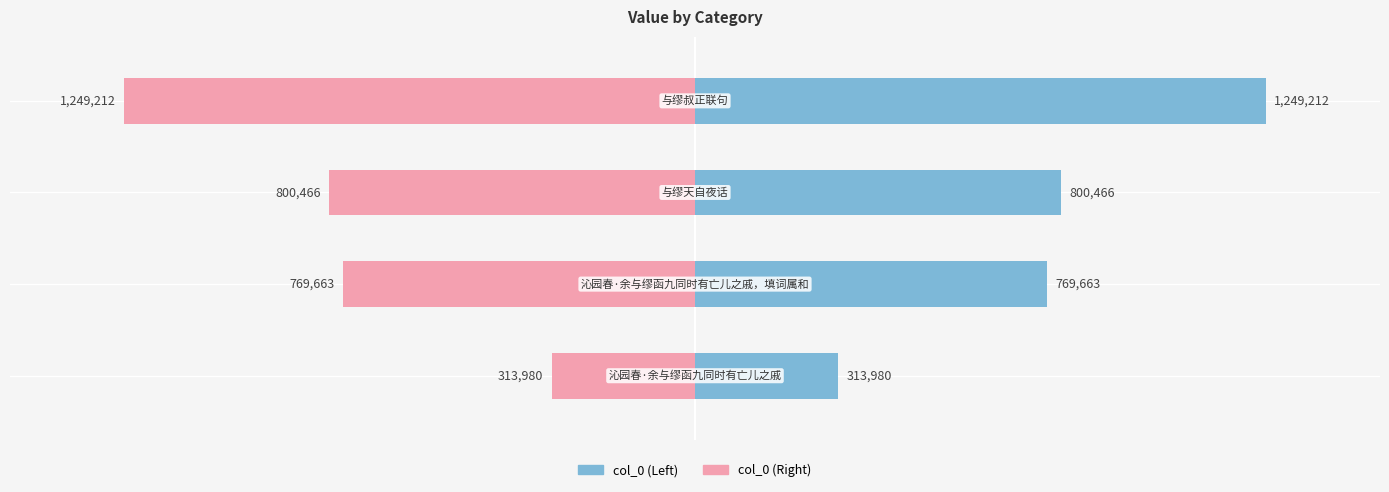

Which series has the largest range (max minus min)?

col_0 (left)